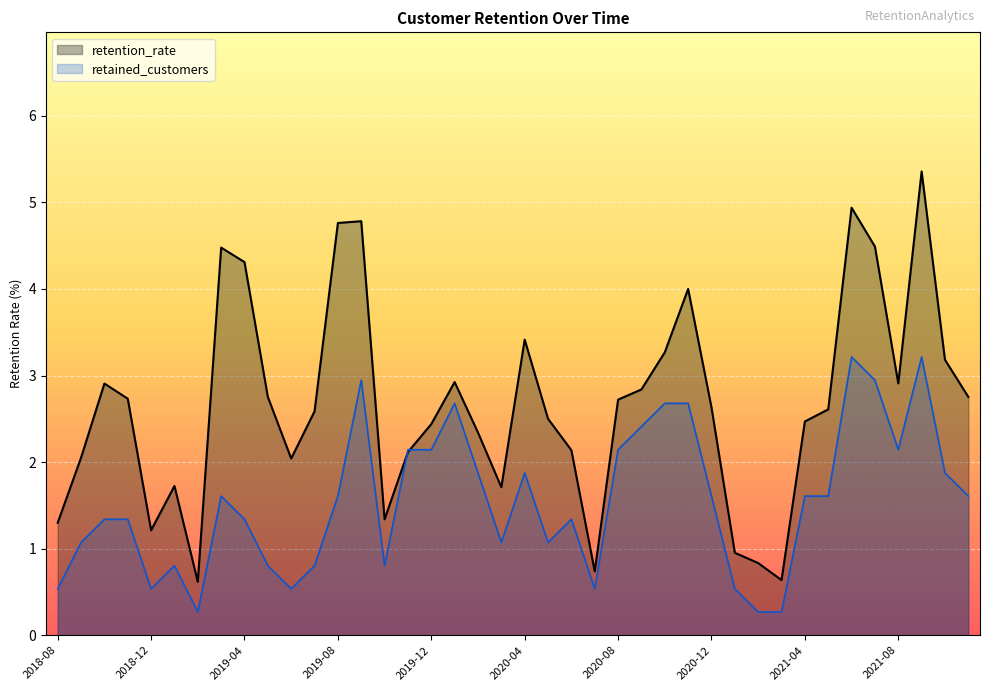

What is the sum of the retained_customers values at 2020-12 and 2021-09?

4.8